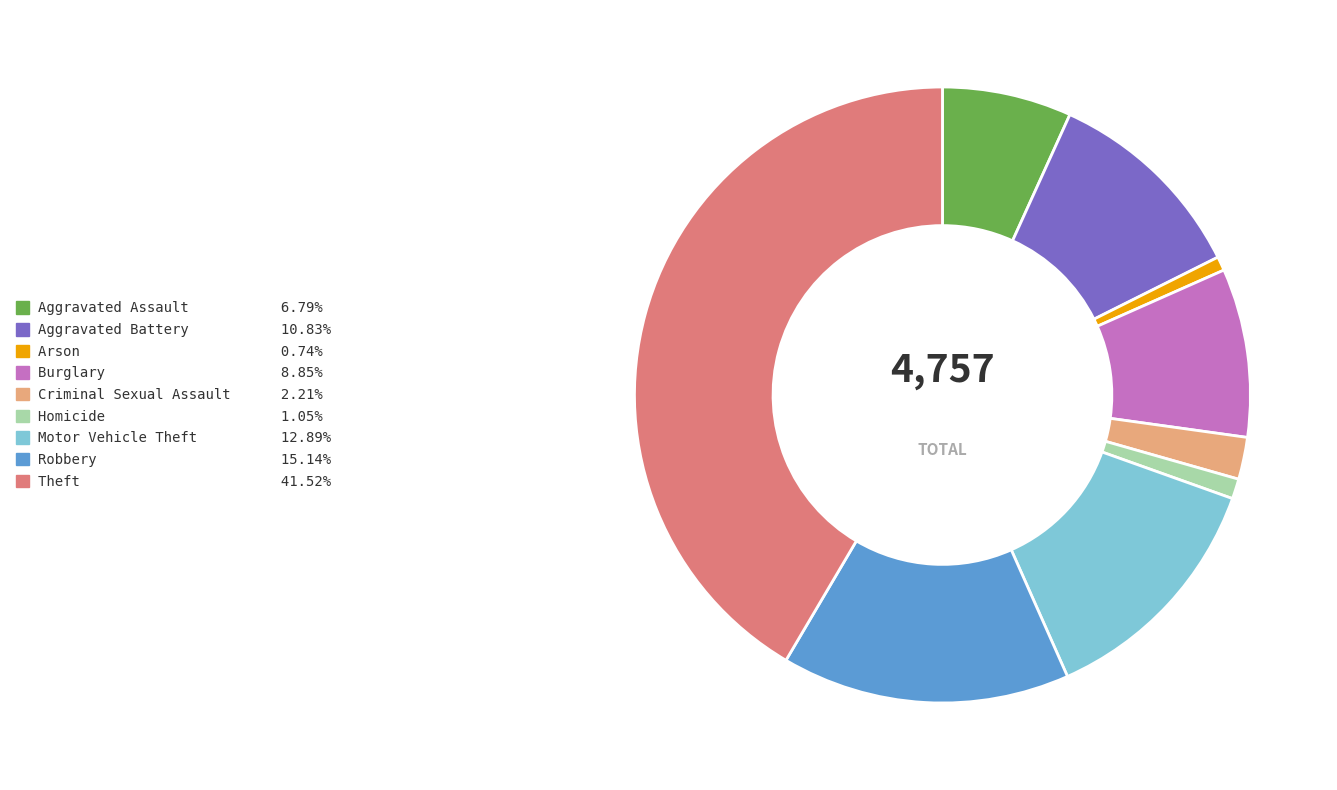

What is the largest slice in the pie chart?

Theft